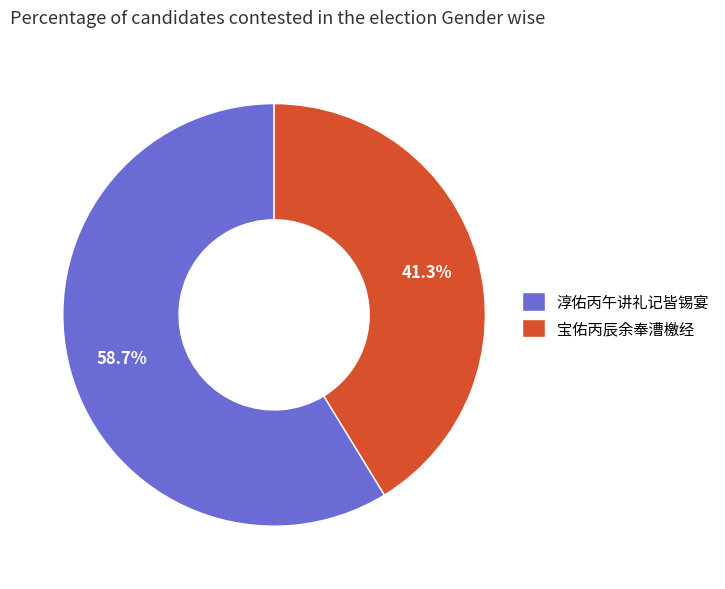

To the nearest percent, what is the combined percentage of 宝佑丙辰余奉漕檄经 and 淳佑丙午讲礼记皆锡宴?

100%